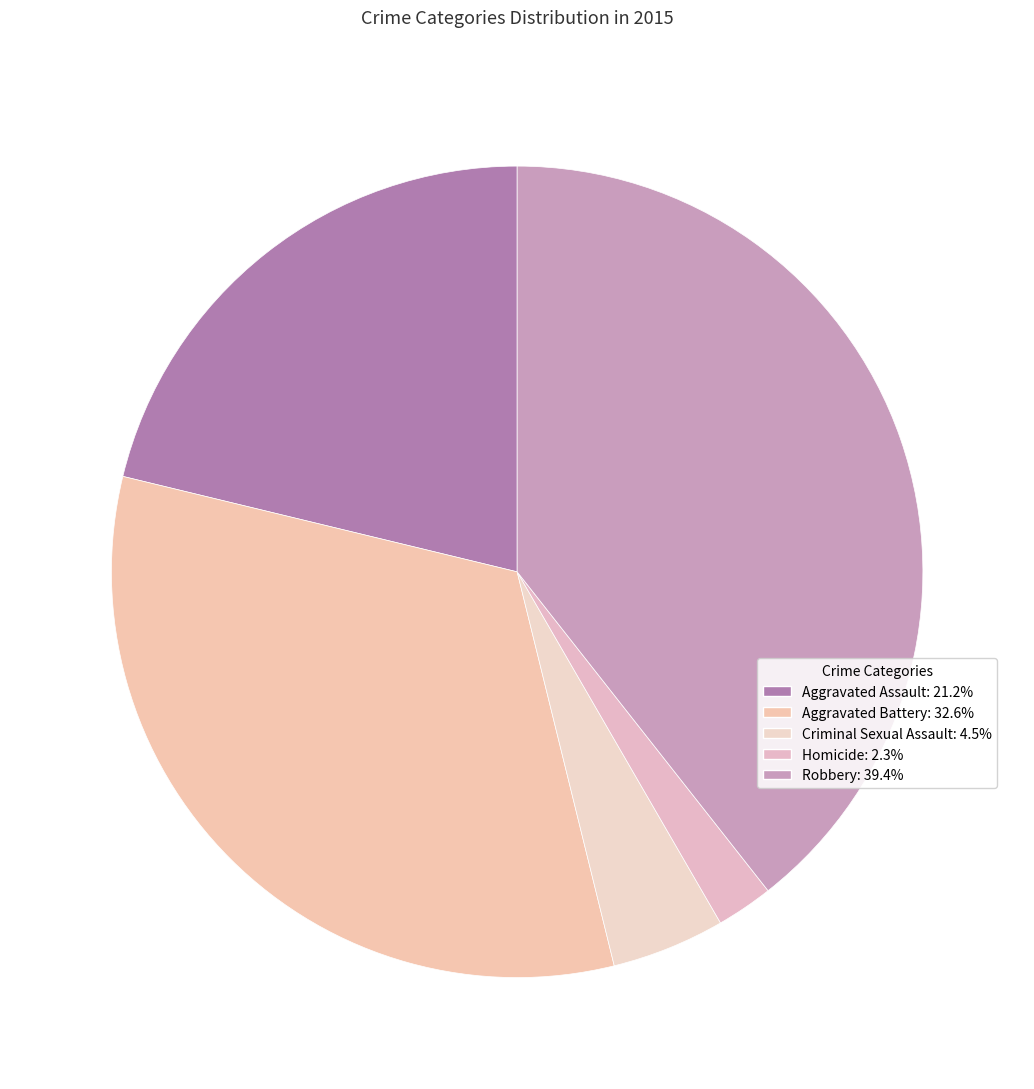

Does Aggravated Assault represent more than half of the total?

No